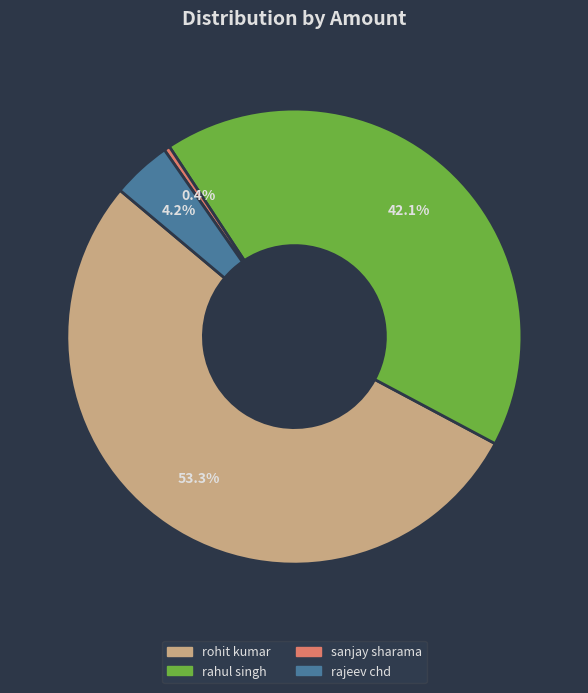

True or false: rohit kumar accounts for 53% of the total.

True